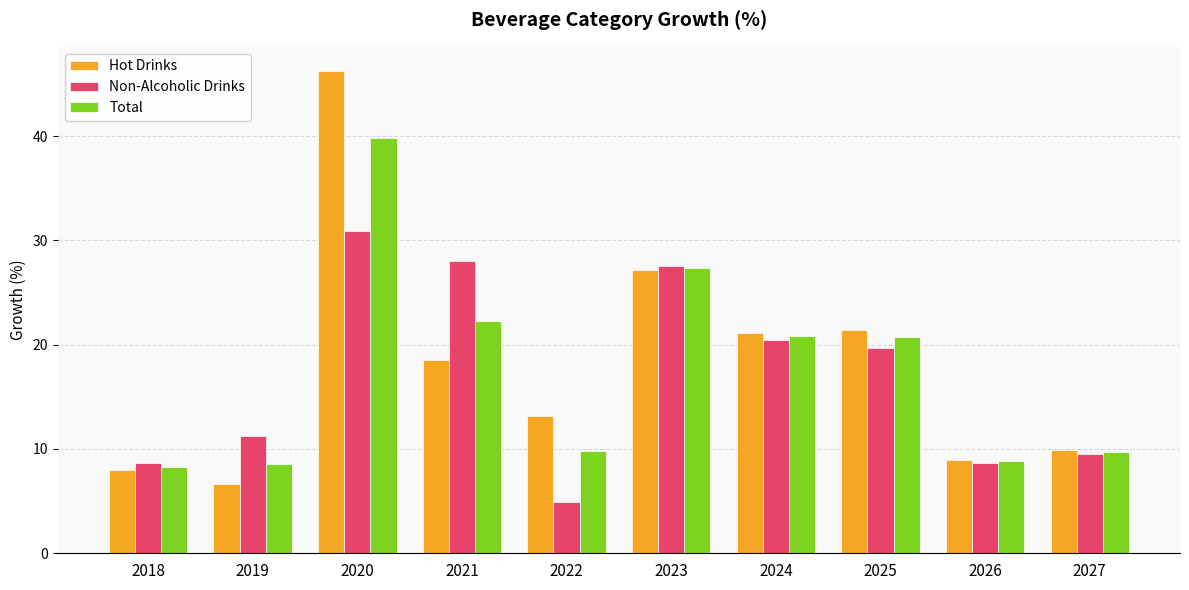

Where does the Total series first go above 20?

2020